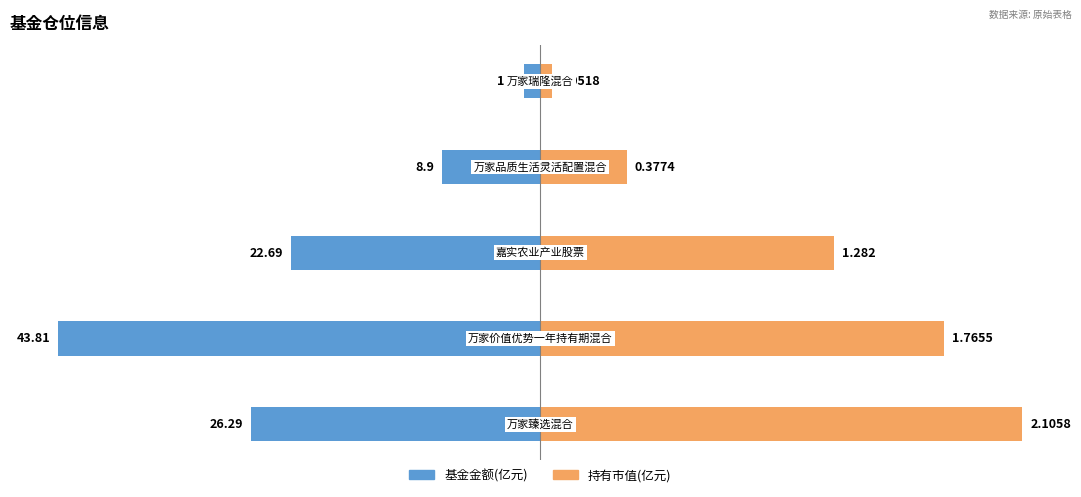

The 持有市值(亿元) series shows 1.8 at 0. True or false?

False